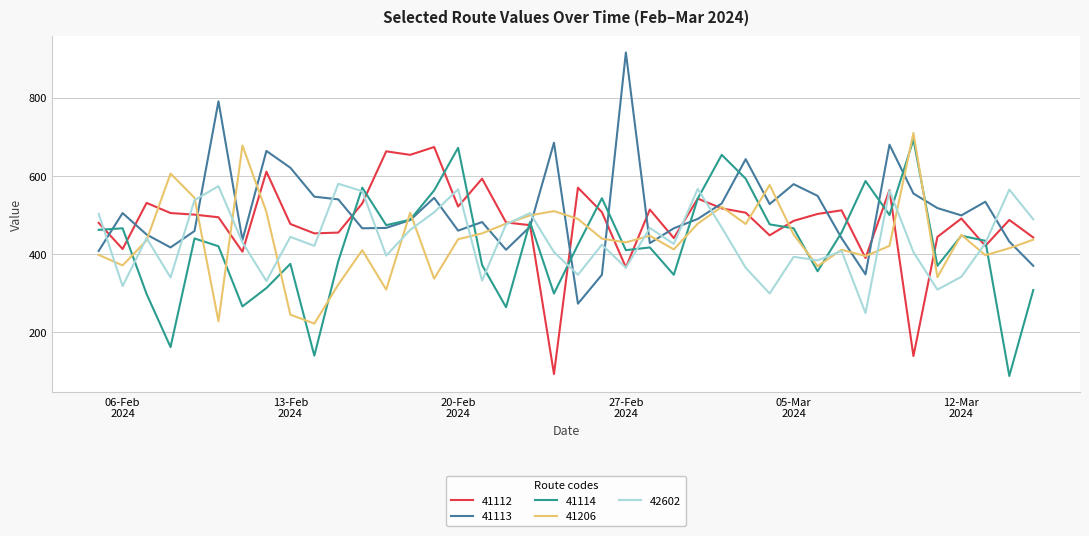

Which series has the widest spread of values?

41113